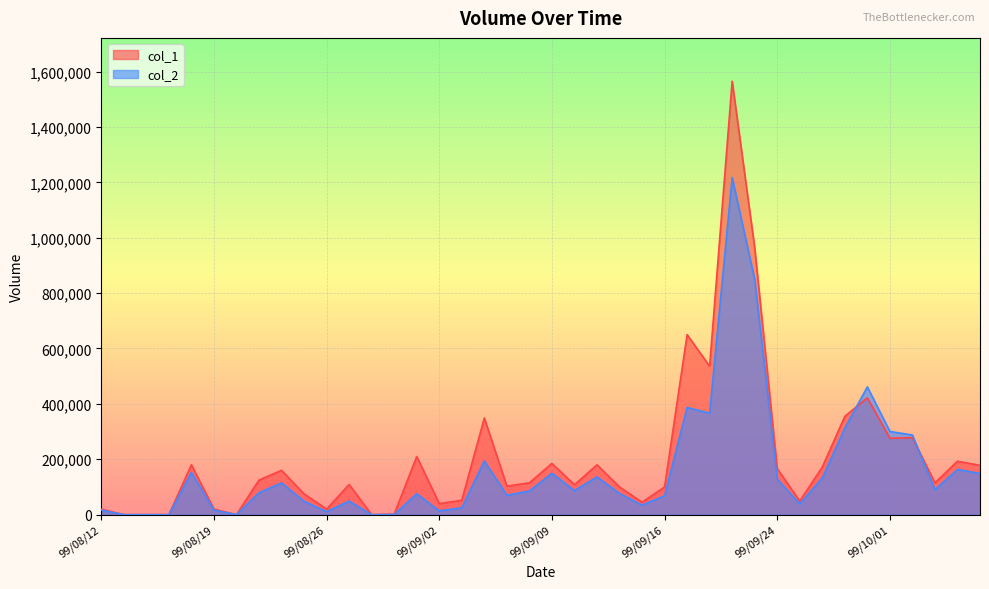

True or false: col_1 has more than 1 interior local peaks.

True